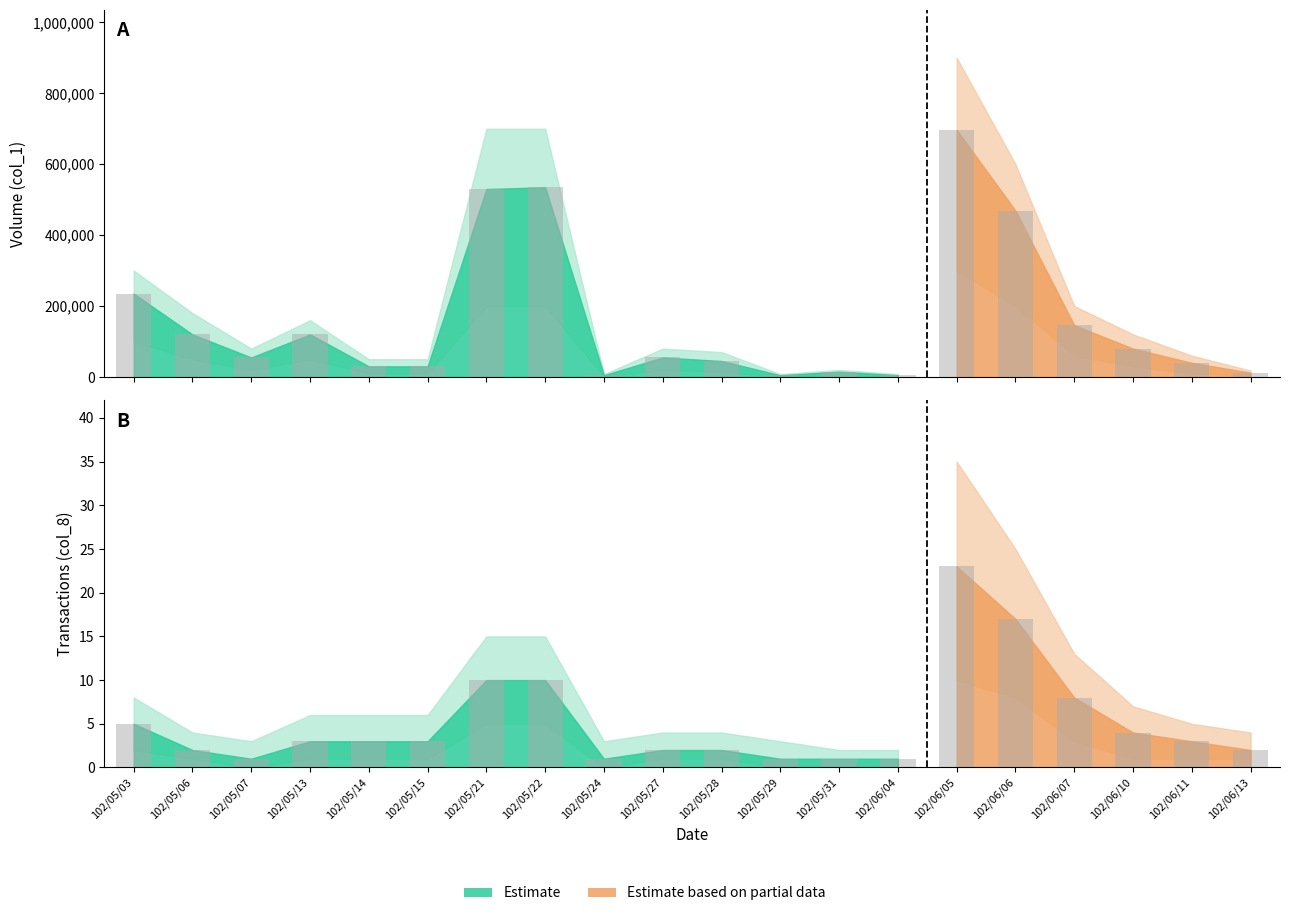

Which category has the highest value in the Transactions (col_8) series?

102/06/05